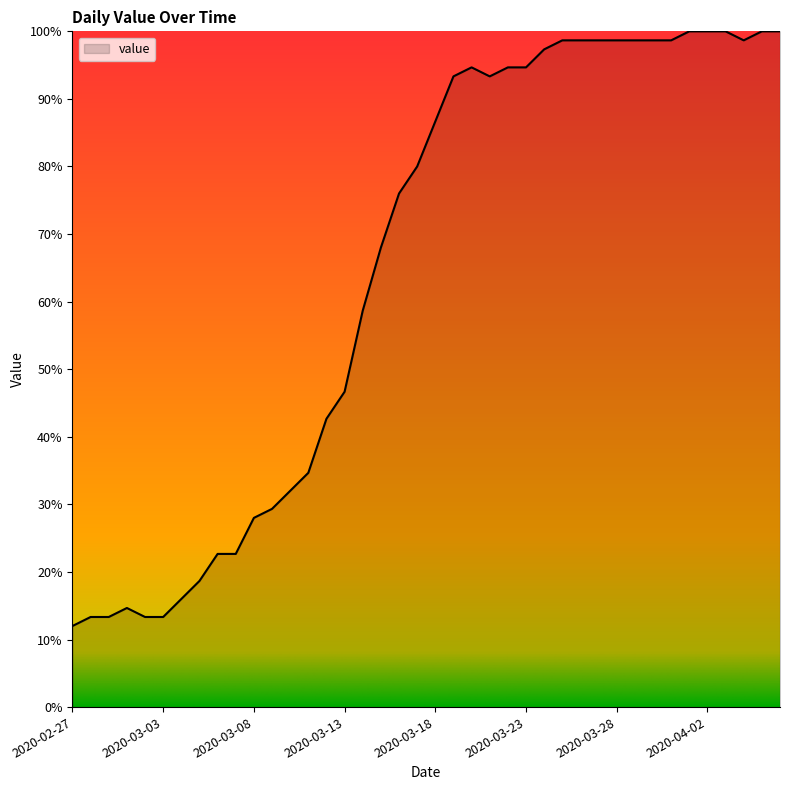

What is the greatest value displayed?

100.0